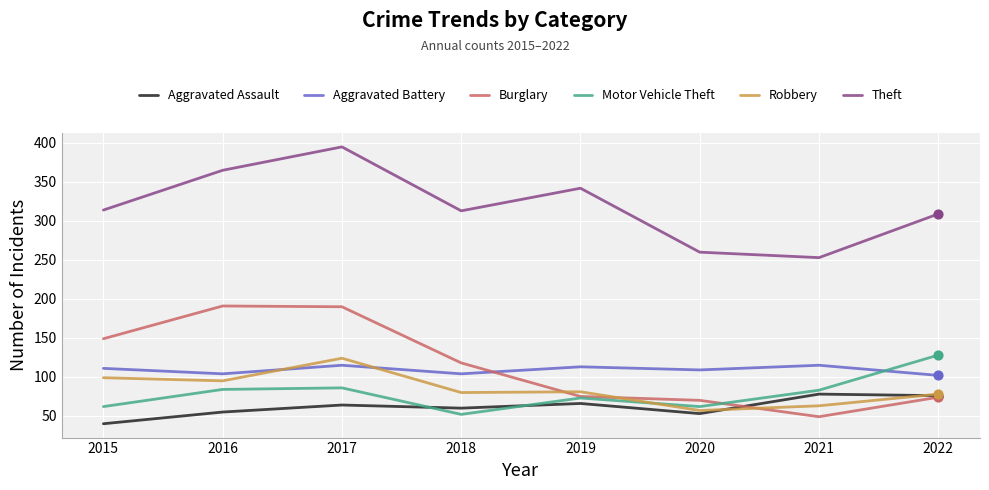

What are all the series names shown in the legend?

Aggravated Assault, Aggravated Battery, Burglary, Motor Vehicle Theft, Robbery, Theft